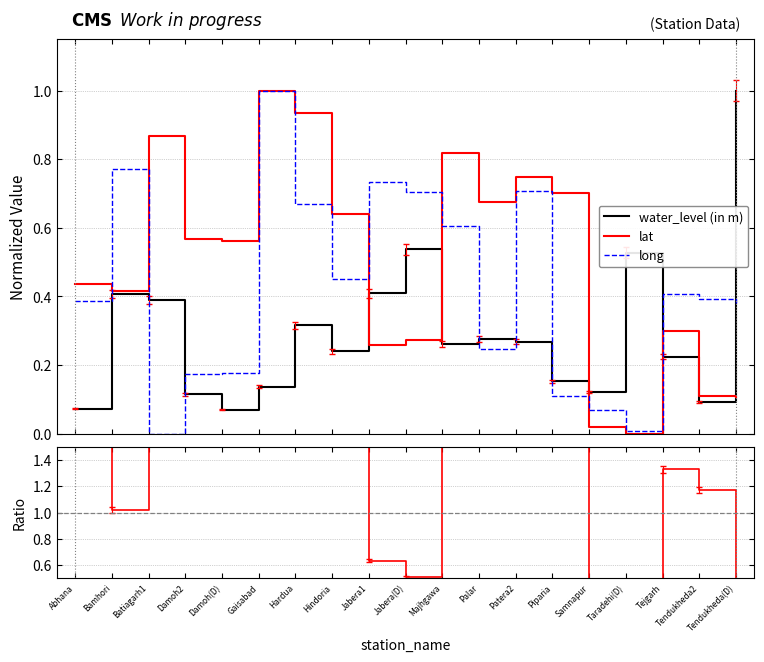

After their last crossing, which series has the higher values: water_level (in m) or lat?

water_level (in m)